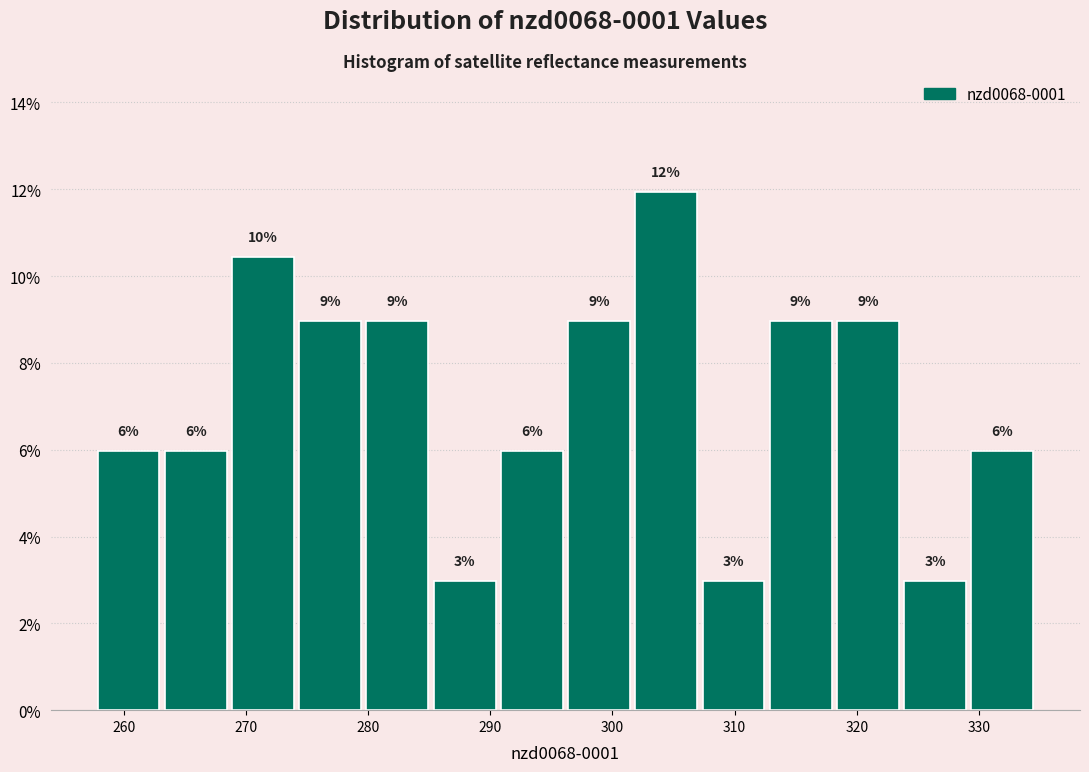

Over which range of the x-axis is the bar tallest?

302 to 307